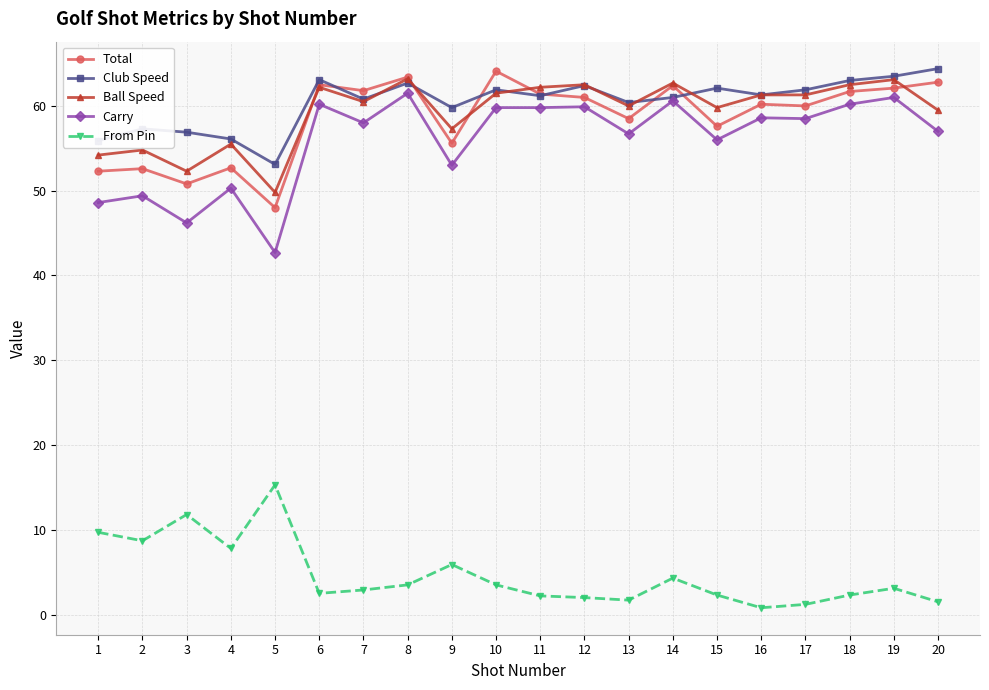

Is the value of Total at 1 greater than the value of Carry at 1?

Yes